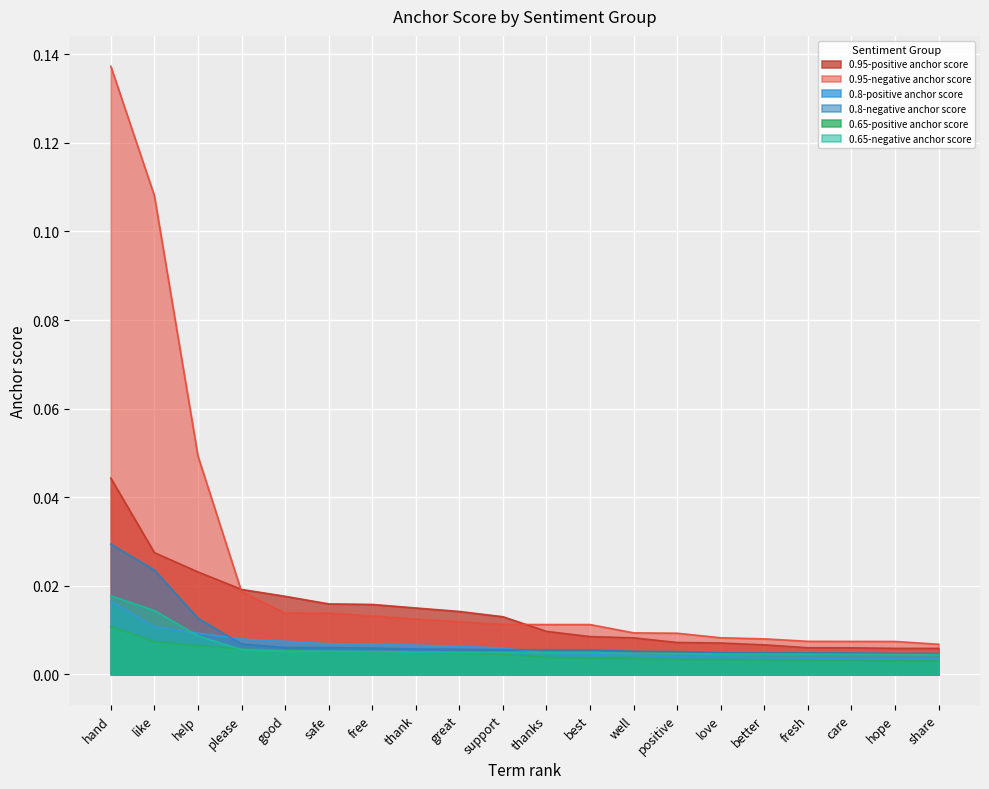

At how many categories does at least one series exceed 0?

20